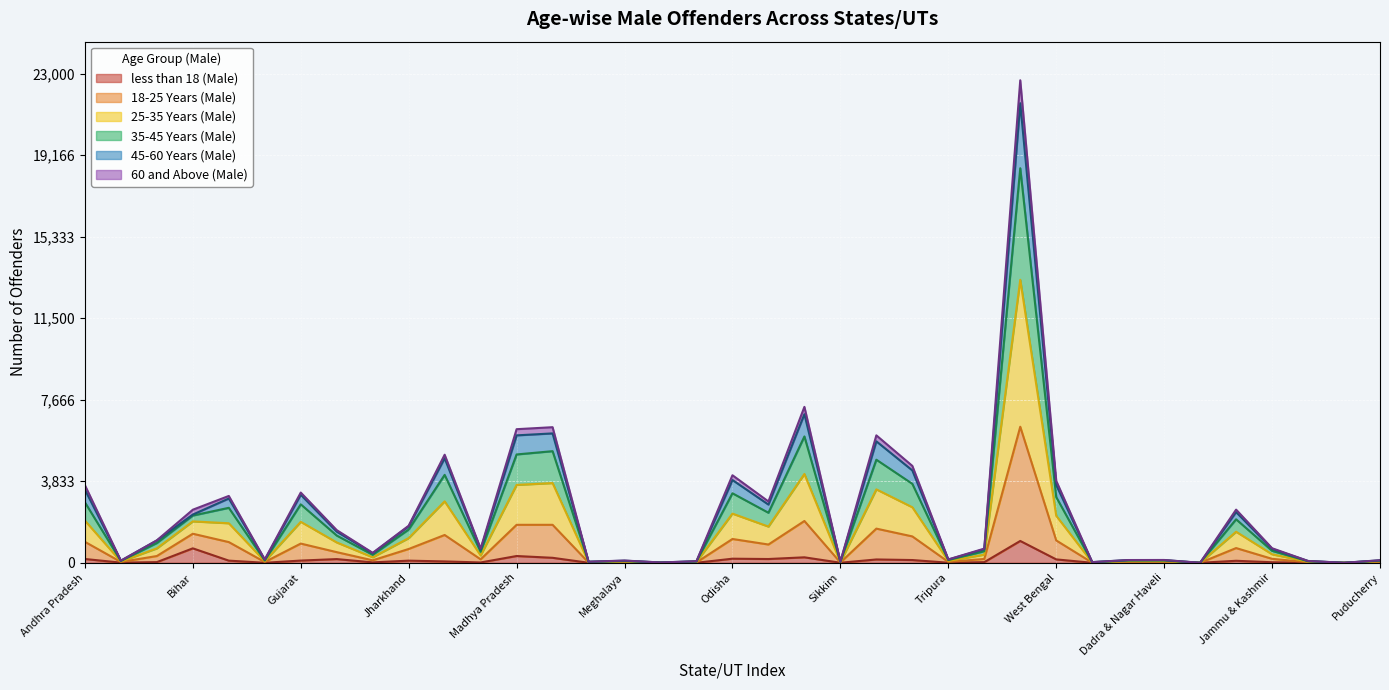

True or false: 25-35 Years (Male) and 45-60 Years (Male) cross at least once.

False